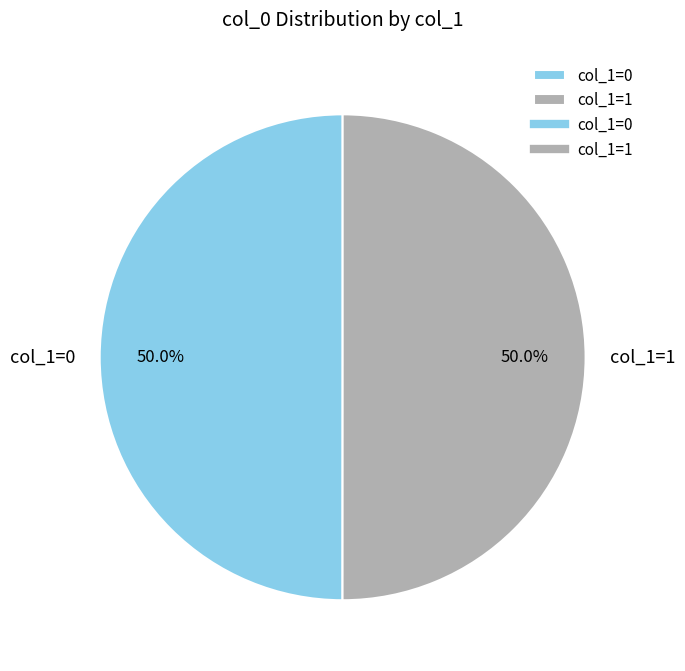

Is the sum of col_1=1 and col_1=0 greater than half?

Yes